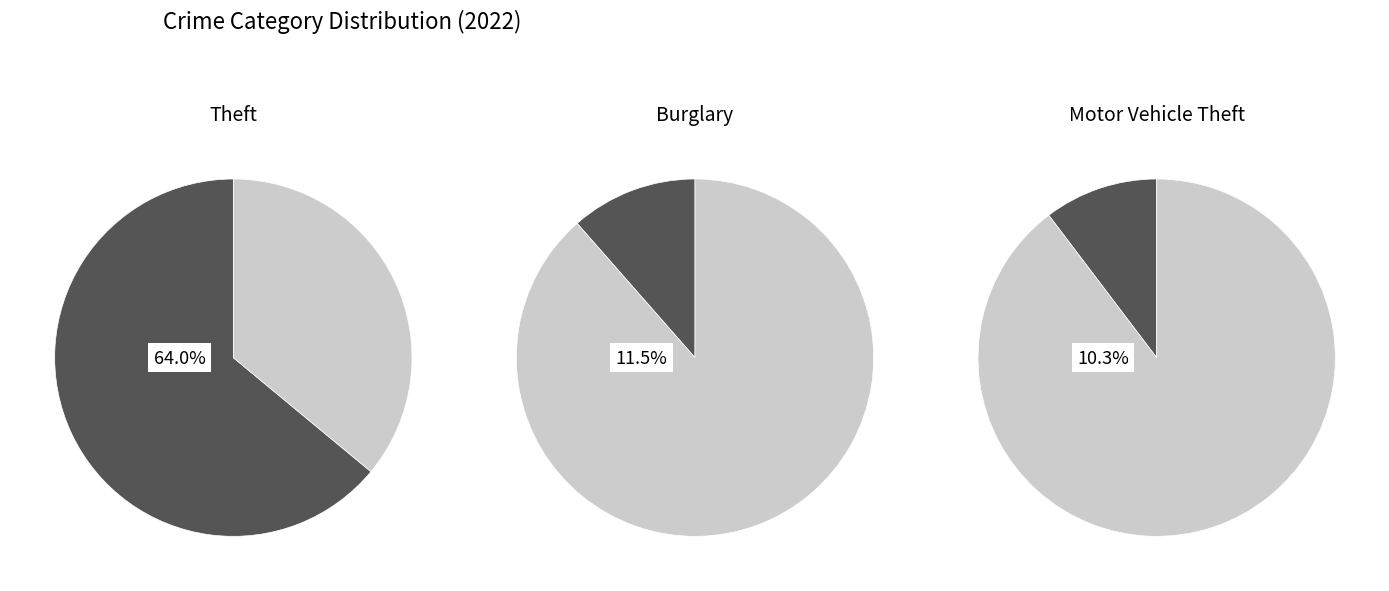

The Homicide slice represents 14% of the pie. True or false?

False